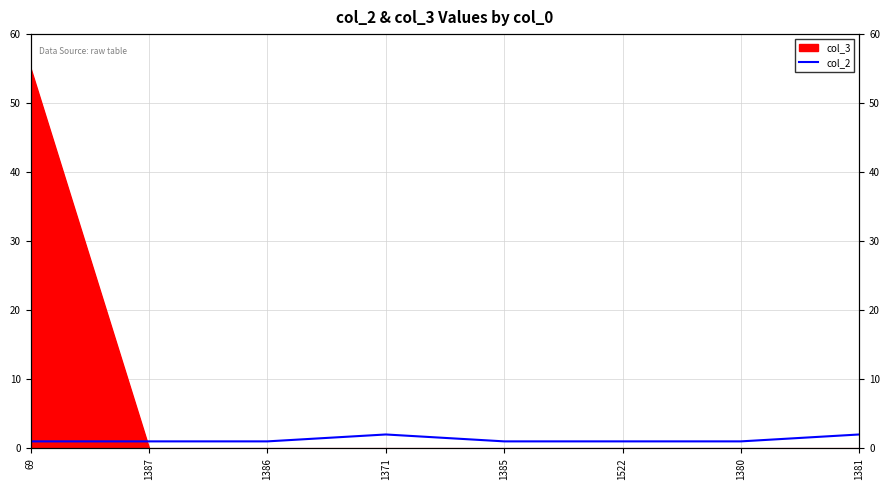

How many lines are shown in the chart?

1